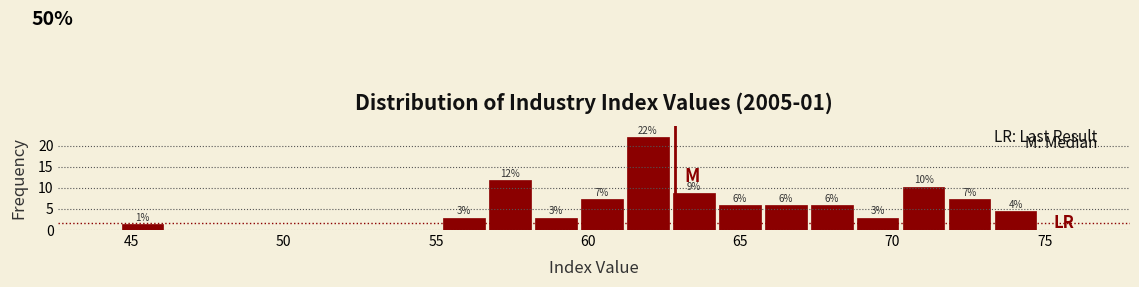

Read against the x-axis, roughly where is the centre of the tallest bar?

62.0